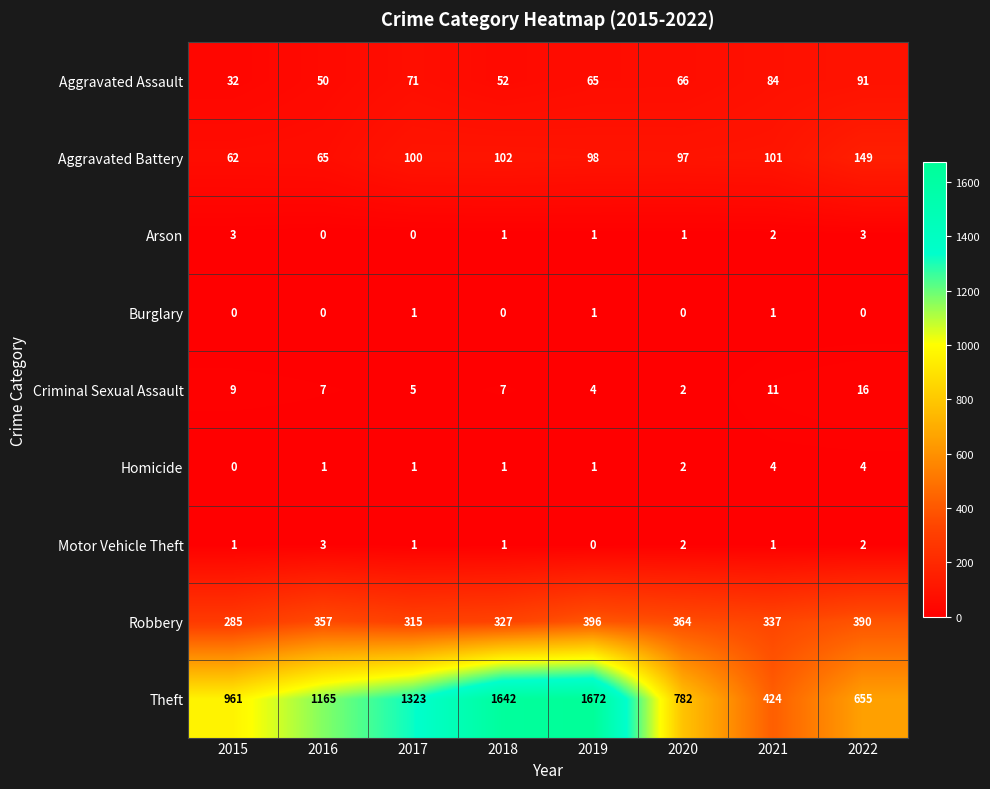

How many distinct data groups are displayed?

9